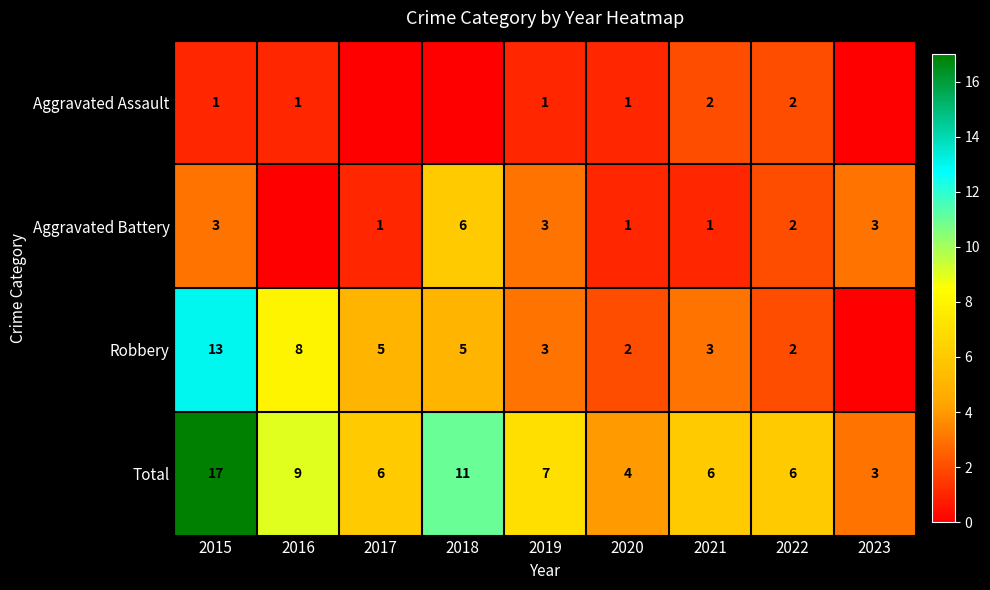

Which category has the highest value across all series?

2015